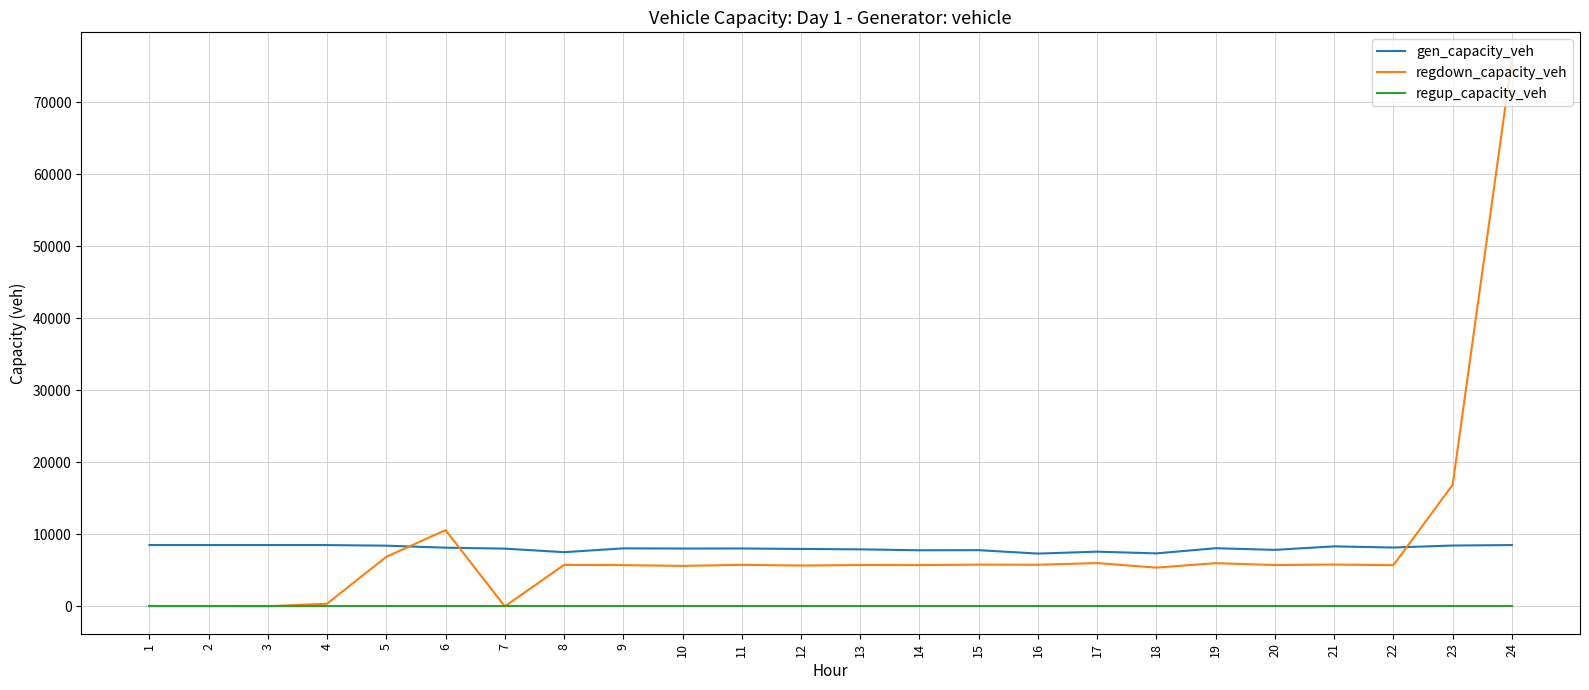

True or false: gen_capacity_veh and regup_capacity_veh cross at least once.

False